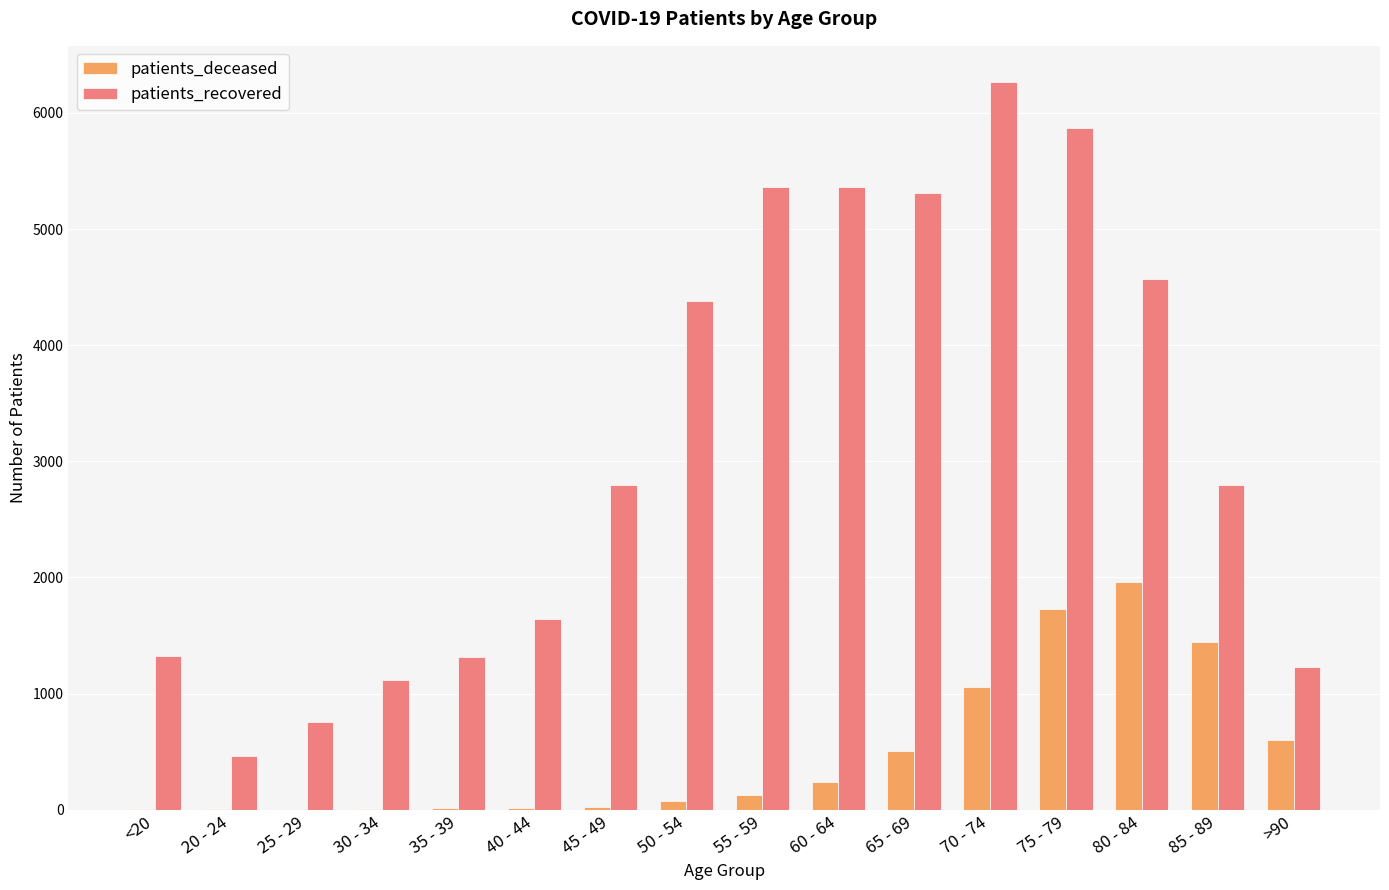

At which label is patients_deceased closest to 981?

70 - 74